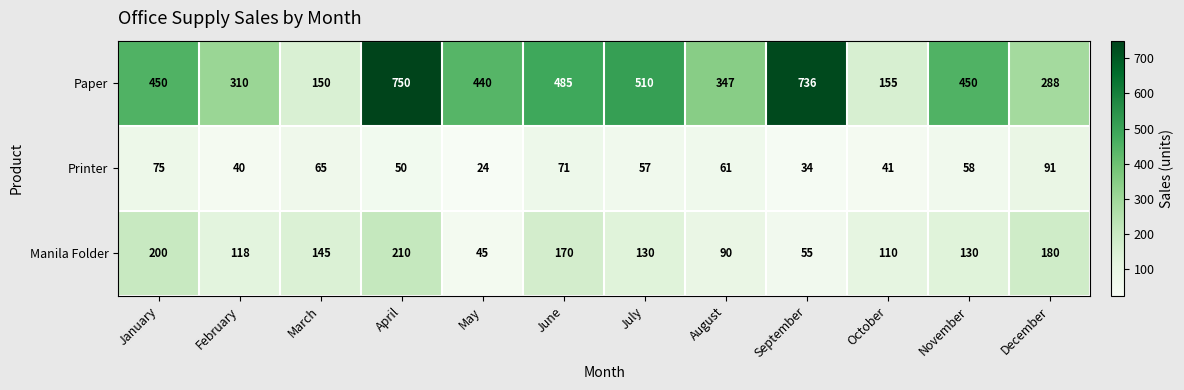

At which category is the sum across all series the highest?

April